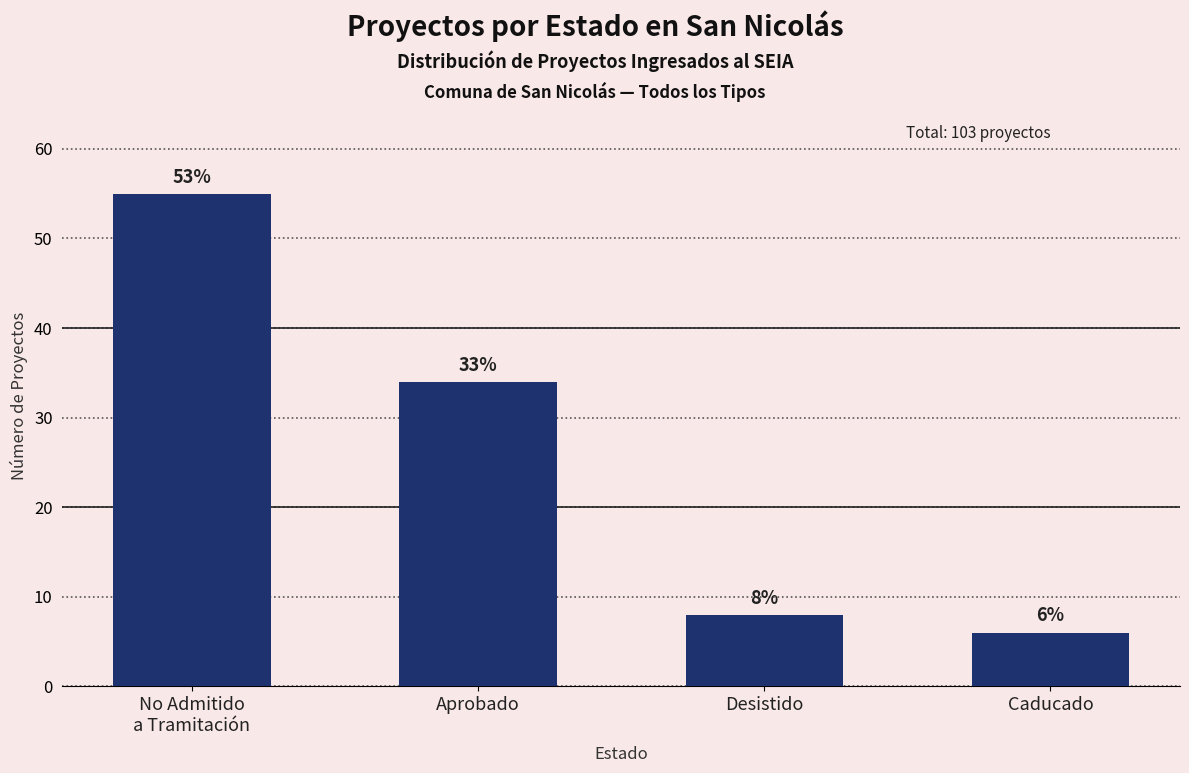

At which label does the data first exceed 34?

No Admitido
a Tramitación